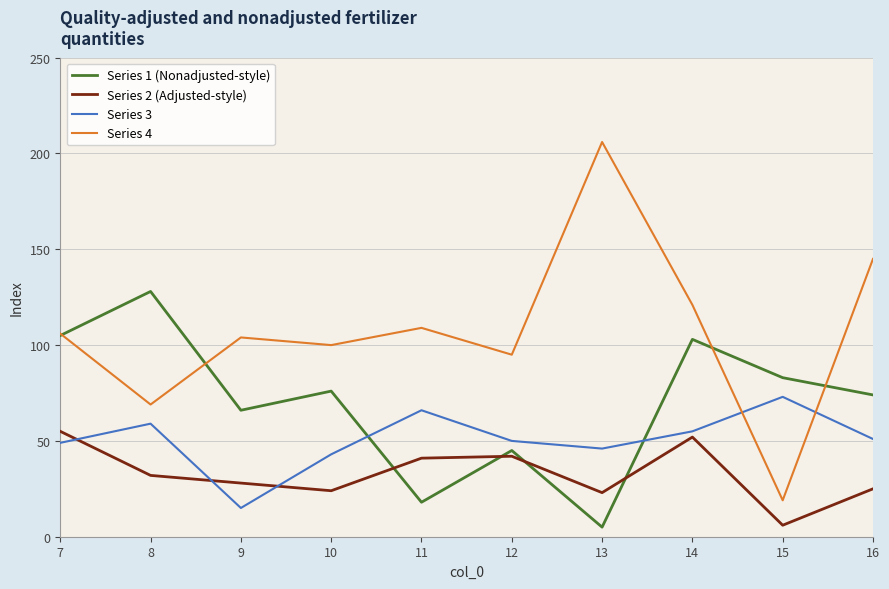

Reading left to right, list all the values displayed in this chart.

Series 1 (Nonadjusted-style): 105	128	66	76	18	45	5	103	83	74
Series 2 (Adjusted-style): 55	32	28	24	41	42	23	52	6	25
Series 3: 49	59	15	43	66	50	46	55	73	51
Series 4: 106	69	104	100	109	95	206	121	19	145